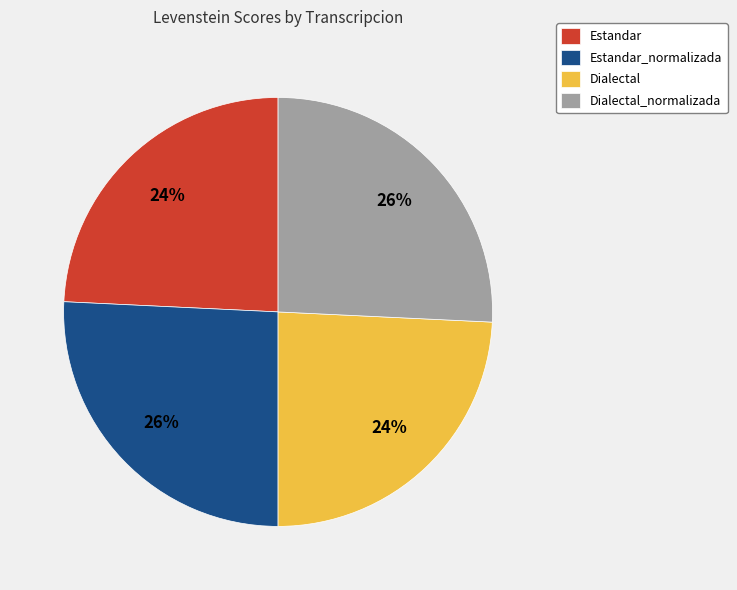

Approximately how many times larger is the value at Estandar compared to Dialectal_normalizada?

0.9